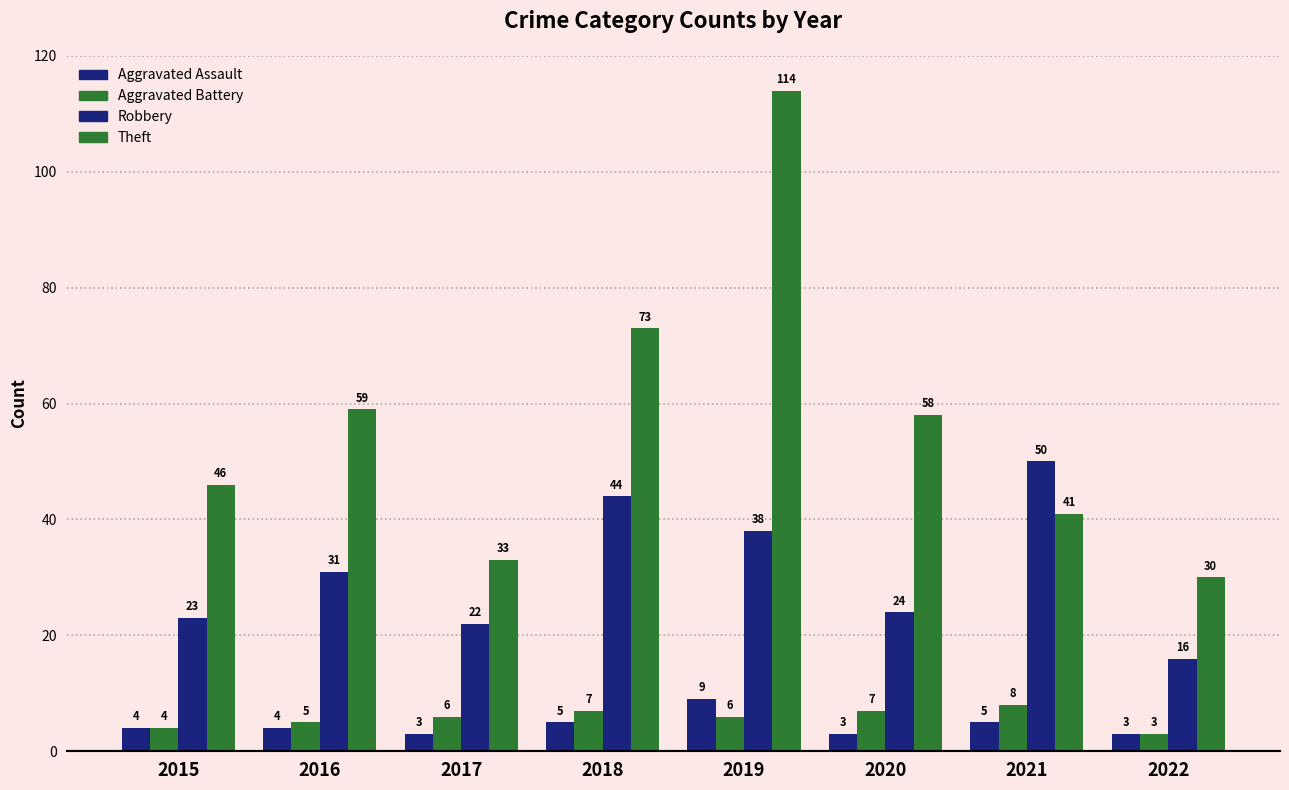

At how many categories does at least one series exceed 22?

8